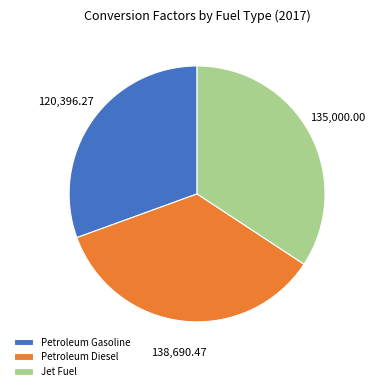

Does Jet Fuel account for over 50% of the chart?

No